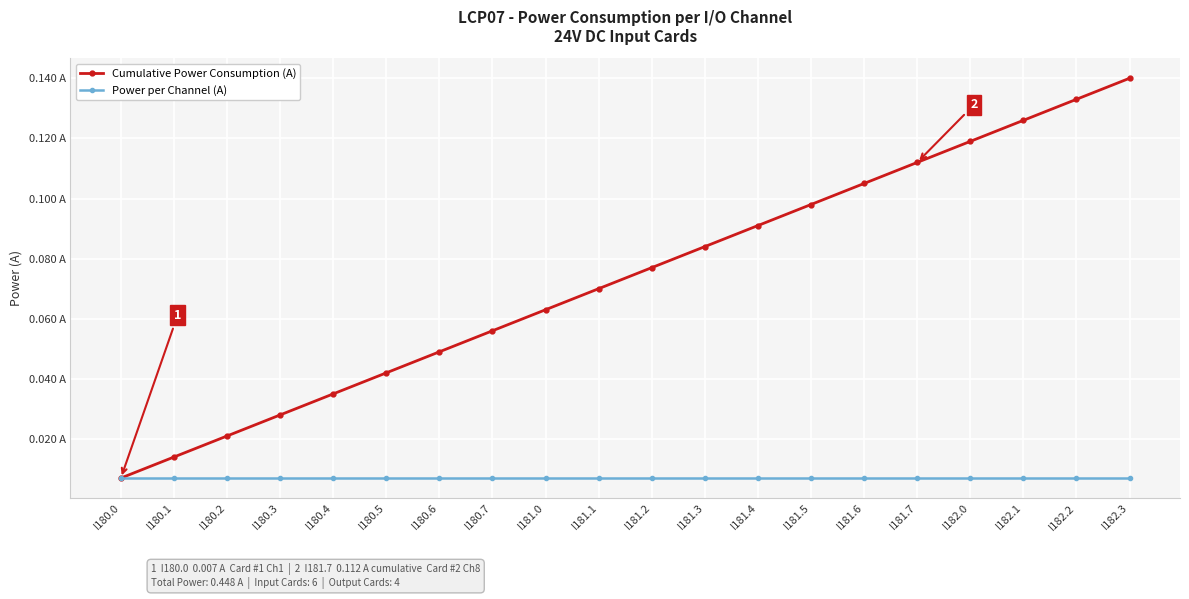

True or false: Power per Channel (A) has more than 2 points higher than both neighbors.

False